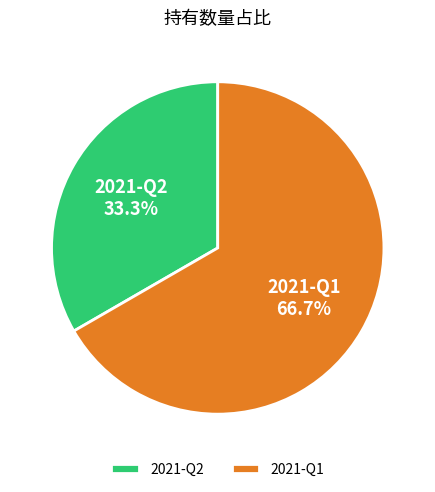

Which category accounts for the majority?

2021-Q1